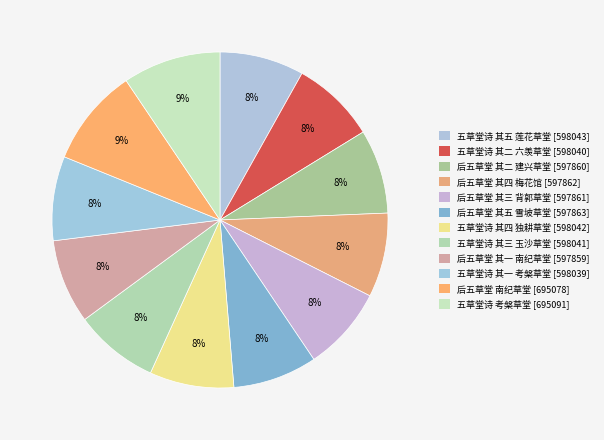

Count the number of slices in the pie.

12